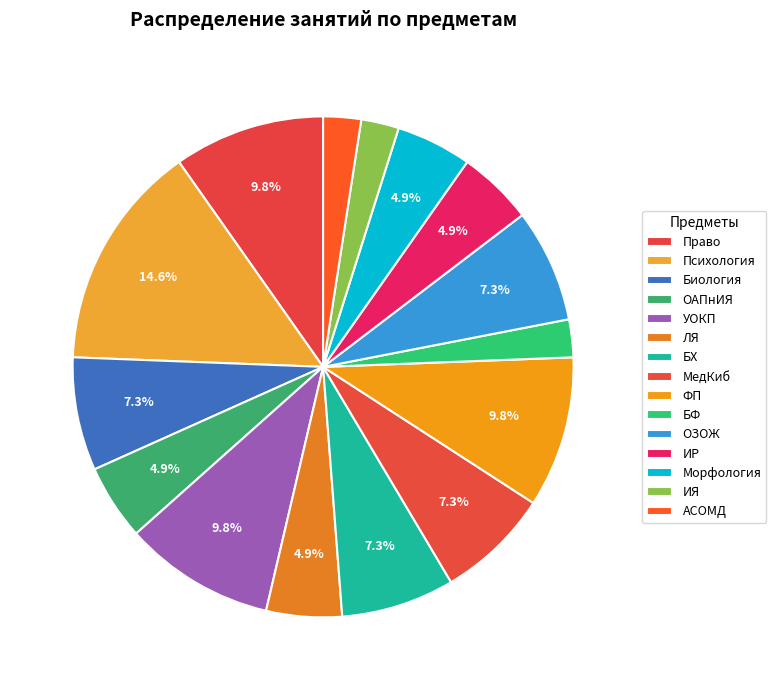

To the nearest percent, what portion does Право represent?

10%